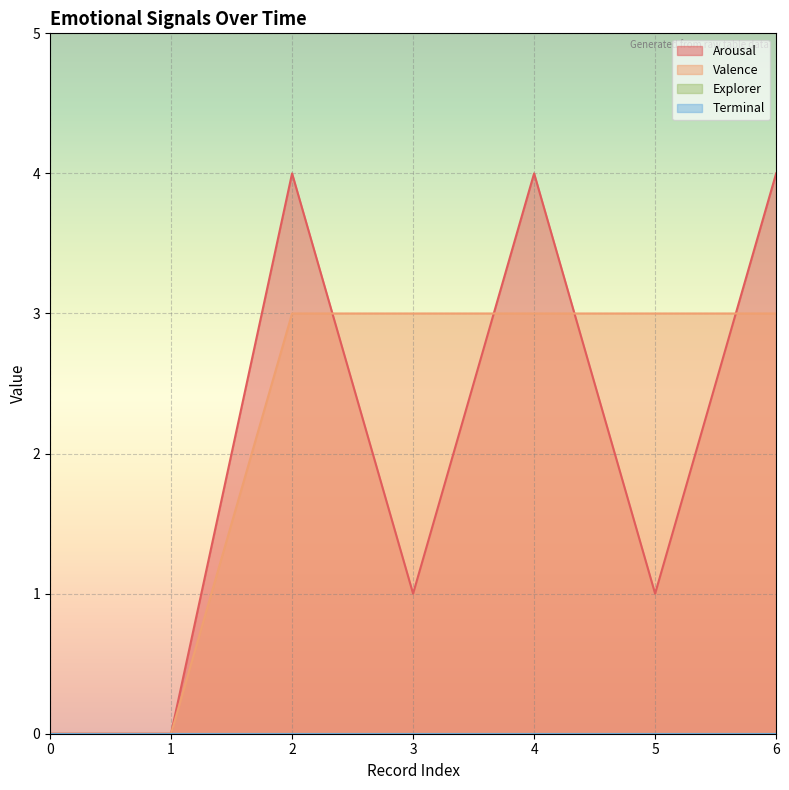

Which category has the highest value across all series?

2